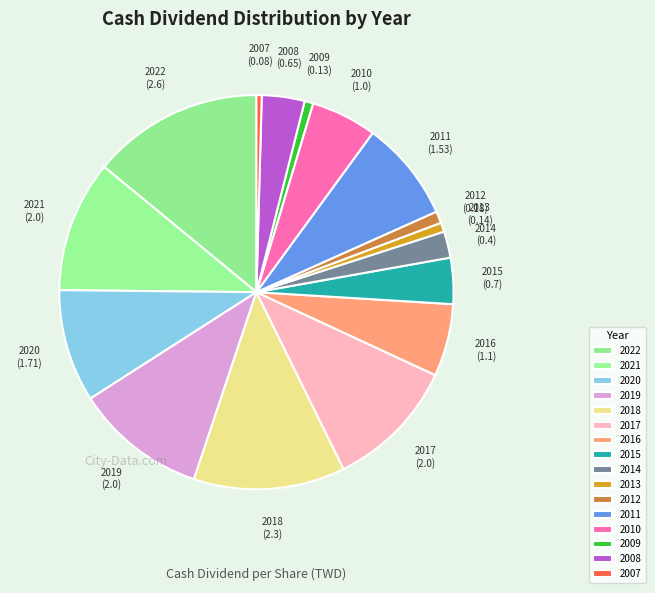

Do 2020 and 2013 together represent more than half of the pie?

No